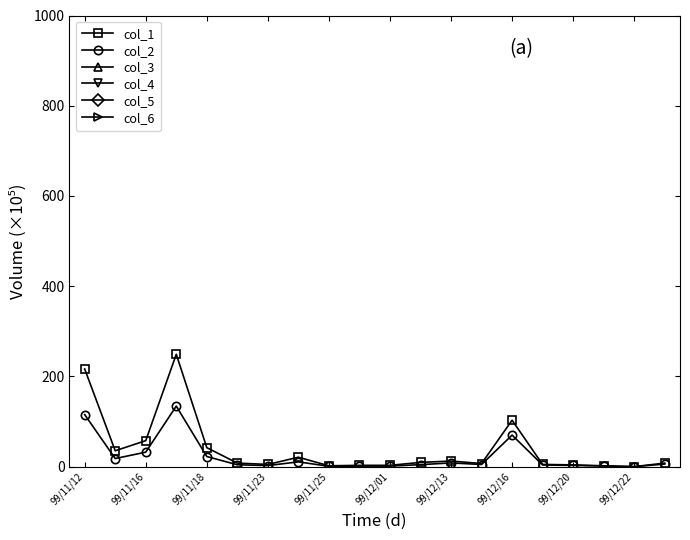

How many data points in col_1 are above 8?

9